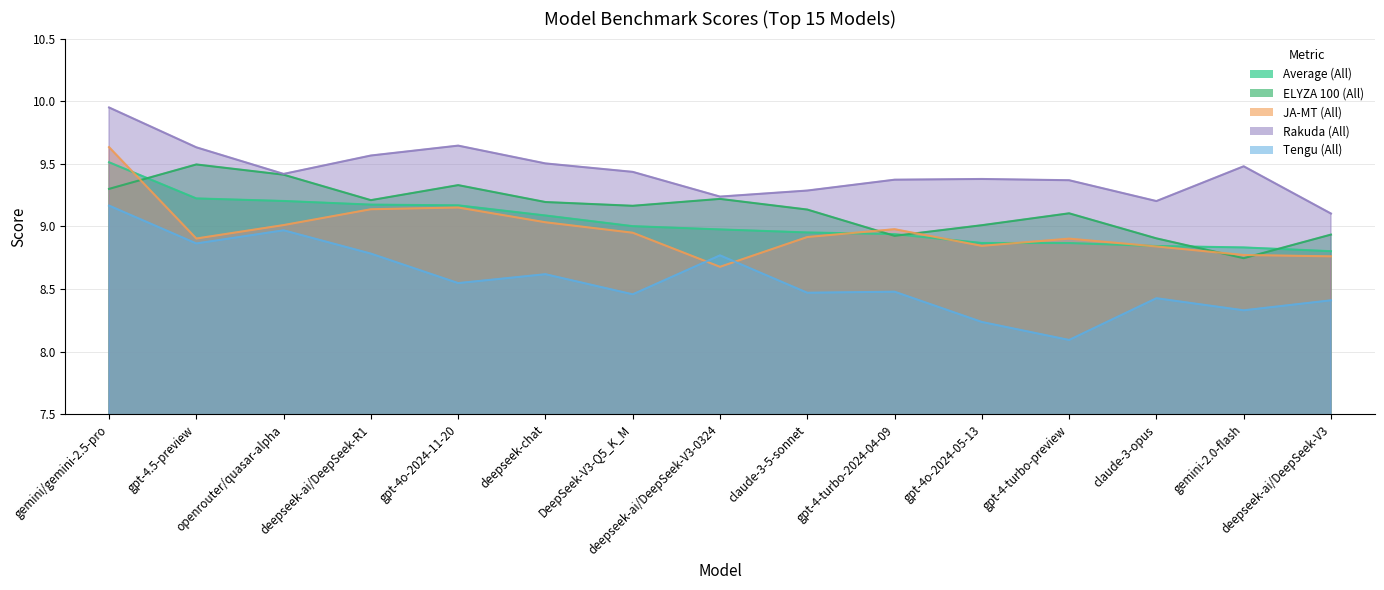

What is the sum of all JA-MT (All) values?

134.5